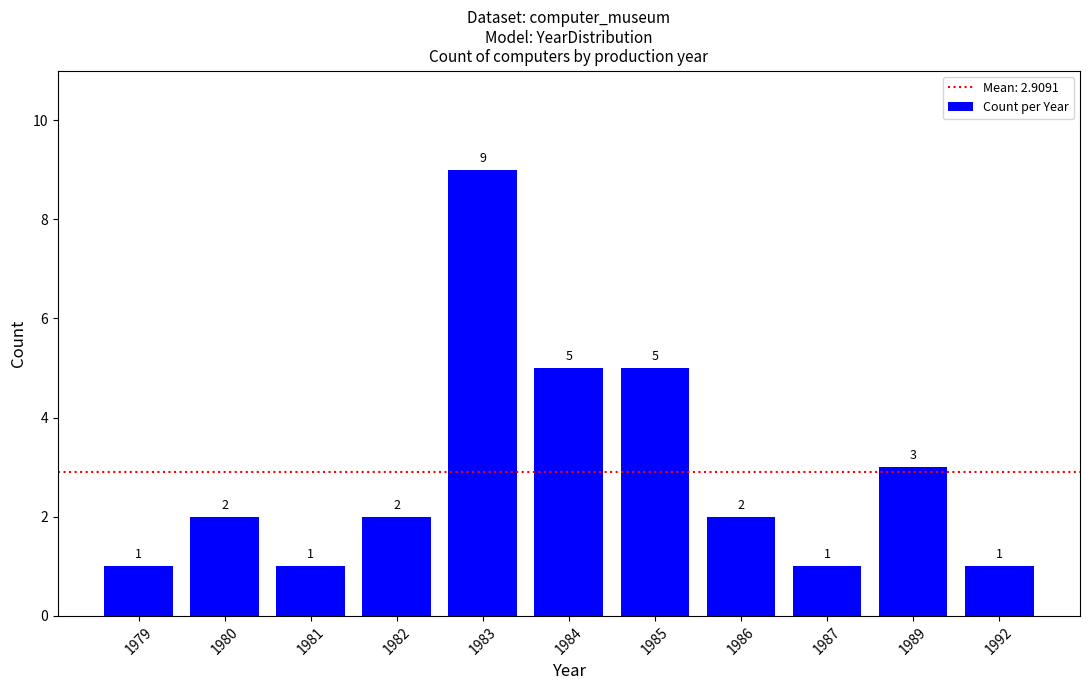

How many bars are there in total?

11